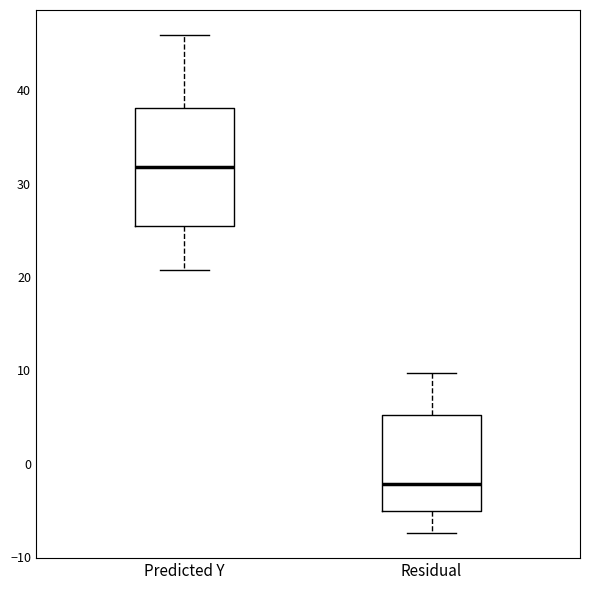

Reading left to right, read every box against the y-axis: the position of its median line, the range the box covers, and the ends of its whiskers. The values are not printed on the chart, so give them approximately, as read against the axis.

Predicted Y: median 32, box 25 to 38, whiskers 21 to 46
Residual: median -2, box -5 to 5, whiskers -7 to 10